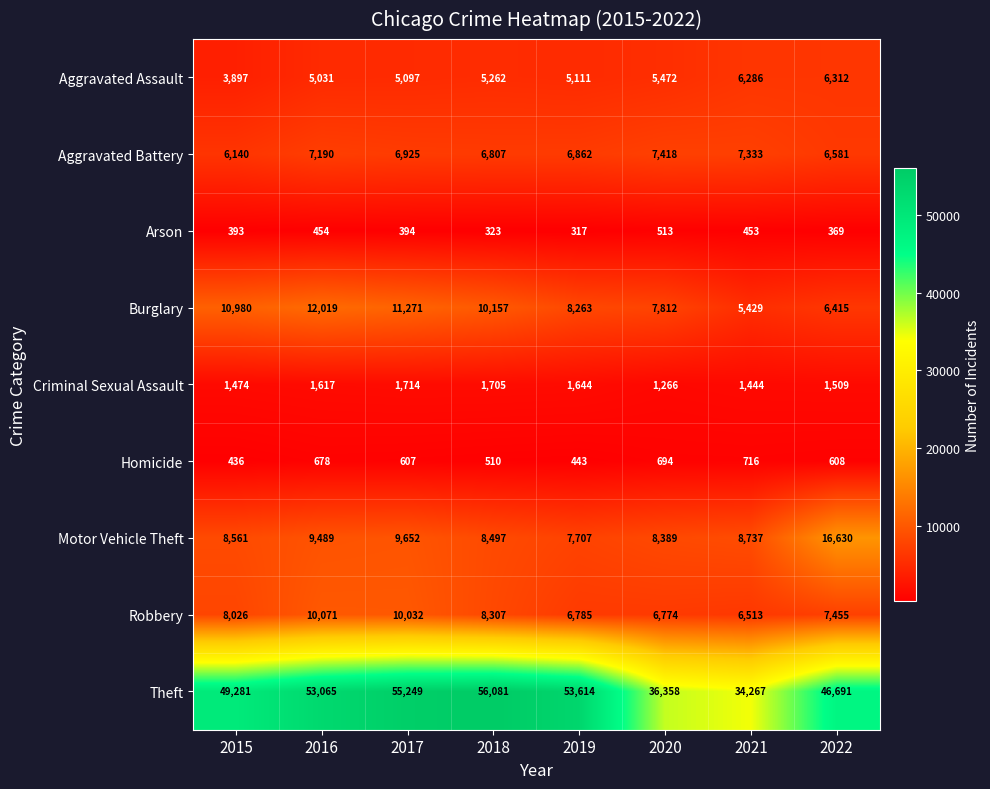

Rank the series at 2020 from highest to lowest value.

Theft, Motor Vehicle Theft, Burglary, Aggravated Battery, Robbery, Aggravated Assault, Criminal Sexual Assault, Homicide, Arson